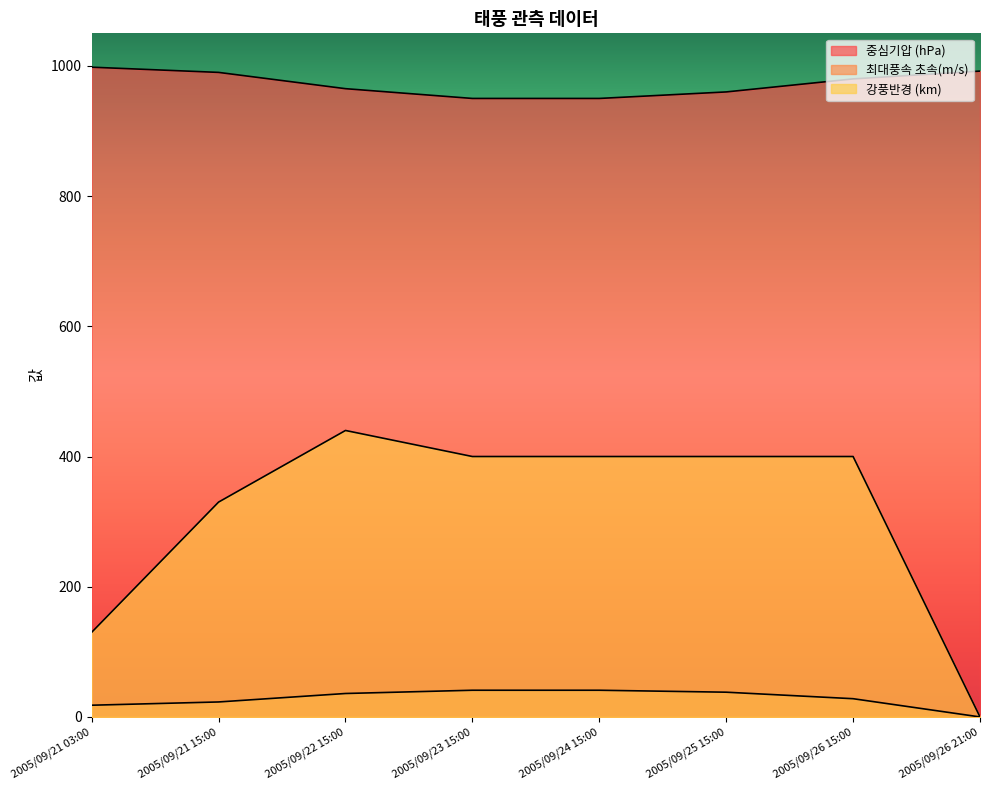

Between 2005/09/26 21:00 and 2005/09/24 15:00, which is larger?

2005/09/26 21:00